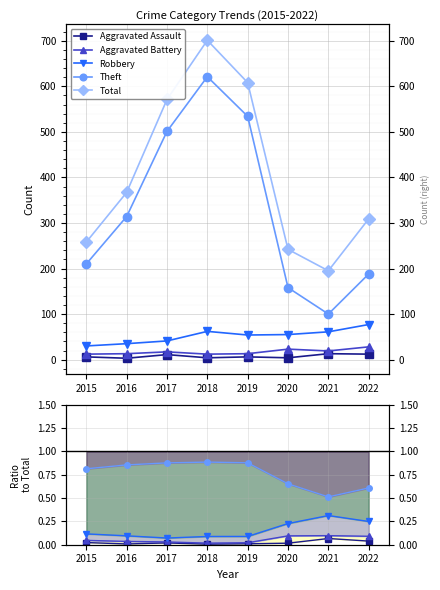

True or false: Aggravated Battery and Aggravated Assault cross at least once.

False